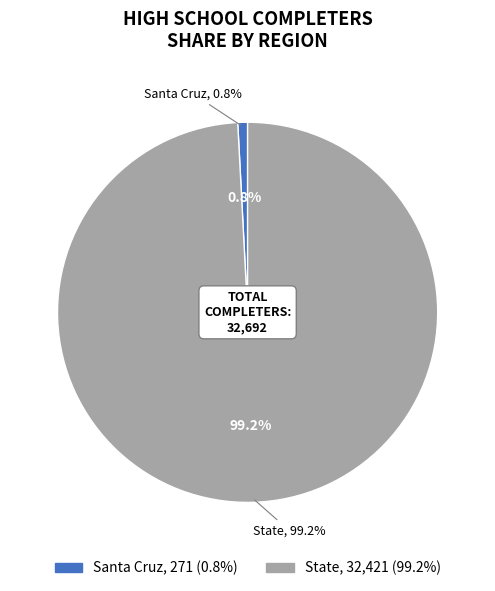

What is the change in value from Santa Cruz to State?

+32150